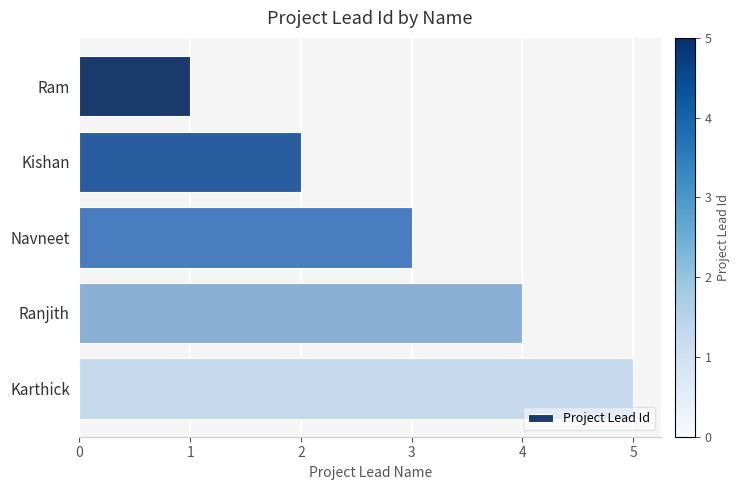

True or false: the data shows 4 at Ranjith.

True